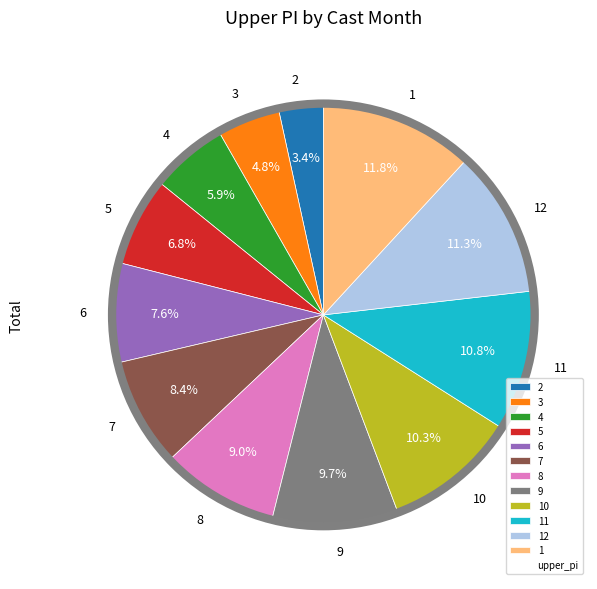

What percentage is the 11 slice, to the nearest percent?

11%